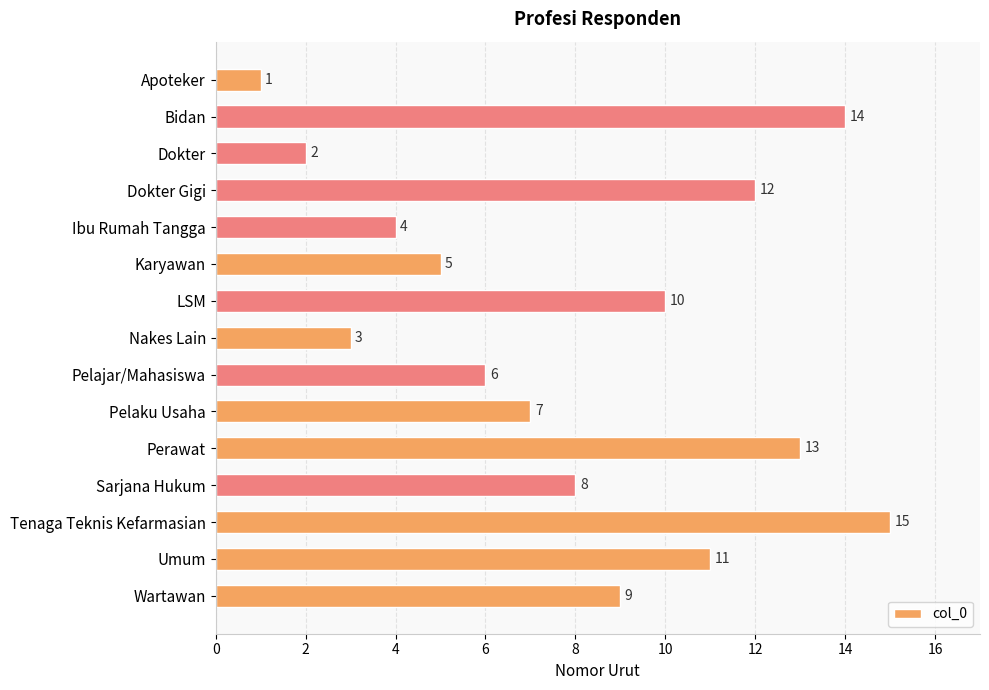

Are the bars horizontal?

Yes